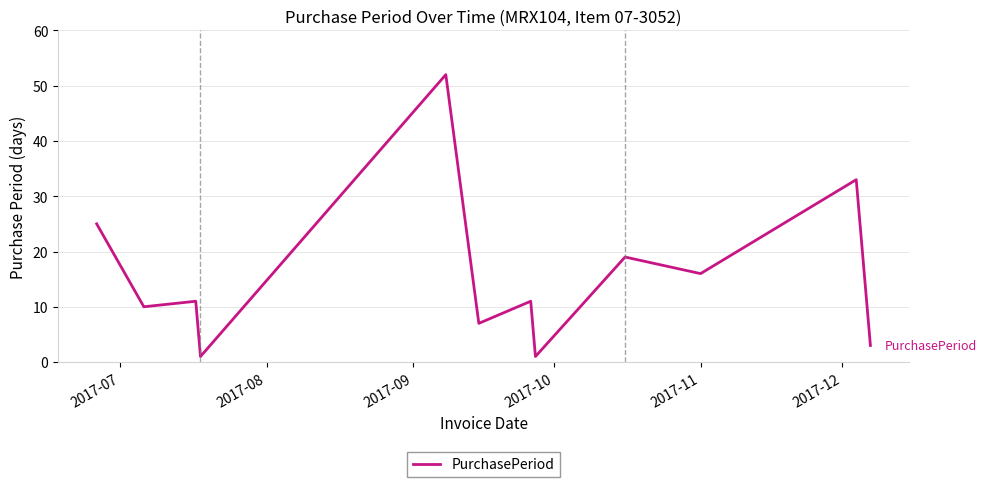

What is the maximum value shown in the chart?

52